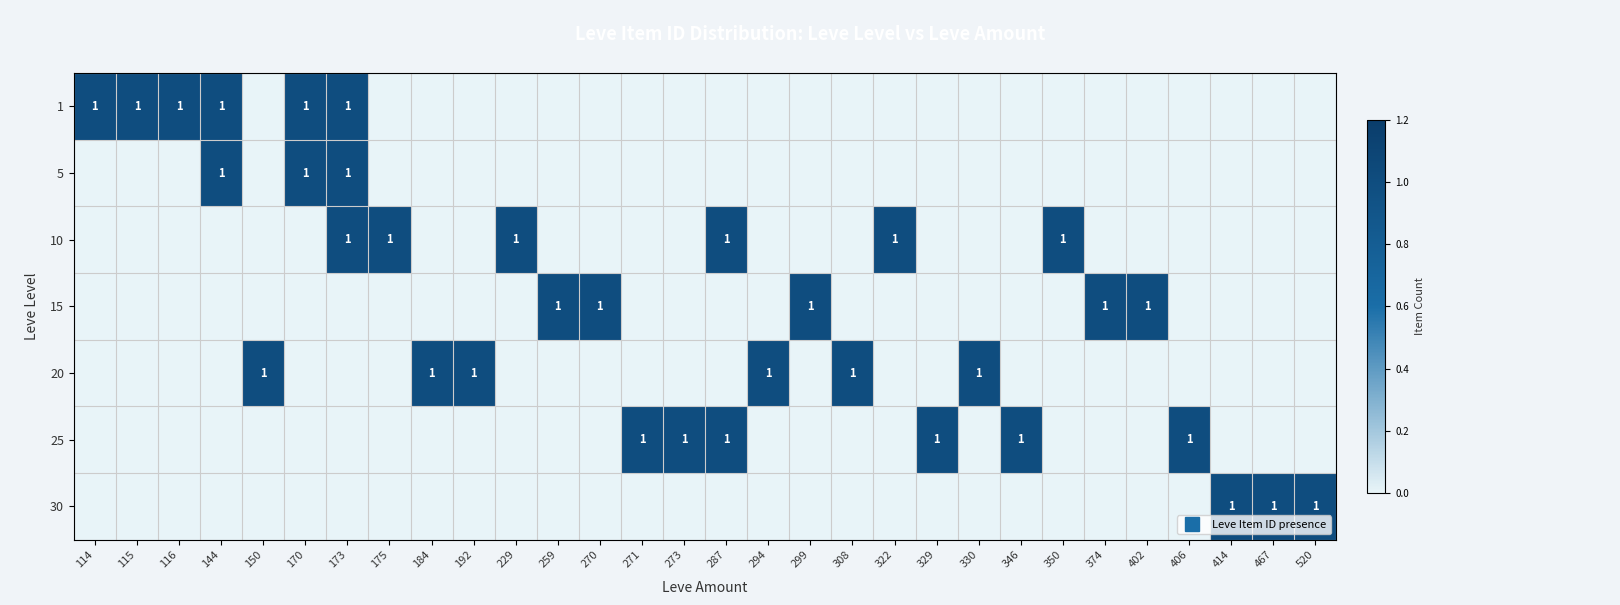

Is it true that 20 equals 1 at 150?

True